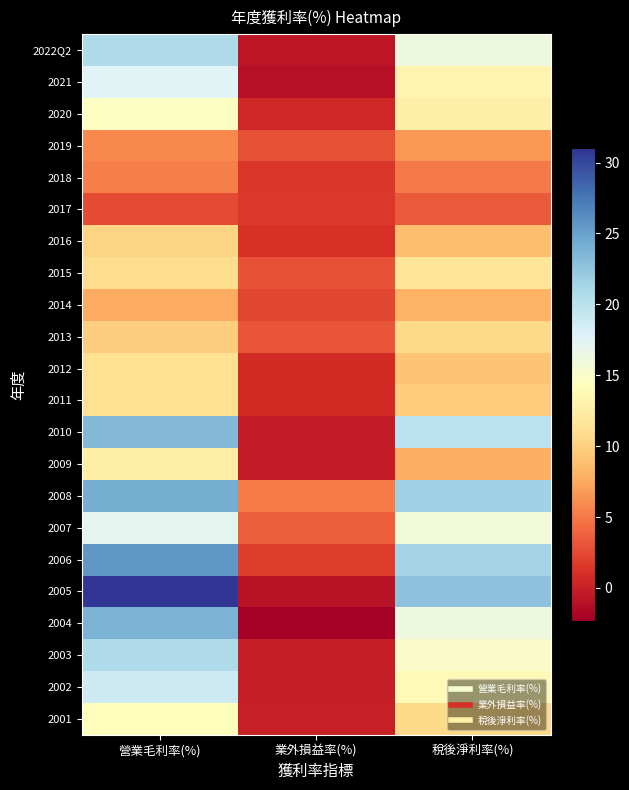

Reading left to right, extract all data points from this chart.

2022Q2: 營業毛利率(%)=20.8	業外損益率(%)=-0.7	稅後淨利率(%)=16.3
2021: 營業毛利率(%)=17.5	業外損益率(%)=-1.0	稅後淨利率(%)=13.3
2020: 營業毛利率(%)=14.6	業外損益率(%)=0.5	稅後淨利率(%)=12.7
2019: 營業毛利率(%)=5.8	業外損益率(%)=2.8	稅後淨利率(%)=6.6
2018: 營業毛利率(%)=5.3	業外損益率(%)=1.4	稅後淨利率(%)=5.0
2017: 營業毛利率(%)=2.6	業外損益率(%)=1.5	稅後淨利率(%)=3.3
2016: 營業毛利率(%)=10.2	業外損益率(%)=1.1	稅後淨利率(%)=8.8
2015: 營業毛利率(%)=10.9	業外損益率(%)=3.0	稅後淨利率(%)=11.7
2014: 營業毛利率(%)=7.6	業外損益率(%)=2.3	稅後淨利率(%)=8.0
2013: 營業毛利率(%)=9.9	業外損益率(%)=3.0	稅後淨利率(%)=10.7
2012: 營業毛利率(%)=11.1	業外損益率(%)=0.8	稅後淨利率(%)=9.2
2011: 營業毛利率(%)=11.1	業外損益率(%)=0.7	稅後淨利率(%)=9.7
2010: 營業毛利率(%)=23.4	業外損益率(%)=-0.3	稅後淨利率(%)=19.9
2009: 營業毛利率(%)=12.4	業外損益率(%)=-0.2	稅後淨利率(%)=7.9
2008: 營業毛利率(%)=24.2	業外損益率(%)=5.2	稅後淨利率(%)=21.6
2007: 營業毛利率(%)=17.2	業外損益率(%)=3.6	稅後淨利率(%)=15.8
2006: 營業毛利率(%)=25.6	業外損益率(%)=1.8	稅後淨利率(%)=21.3
2005: 營業毛利率(%)=31.0	業外損益率(%)=-1.0	稅後淨利率(%)=22.8
2004: 營業毛利率(%)=23.8	業外損益率(%)=-2.3	稅後淨利率(%)=16.2
2003: 營業毛利率(%)=20.8	業外損益率(%)=-0.2	稅後淨利率(%)=15.0
2002: 營業毛利率(%)=18.8	業外損益率(%)=-0.1	稅後淨利率(%)=13.7
2001: 營業毛利率(%)=14.1	業外損益率(%)=0.0	稅後淨利率(%)=10.7